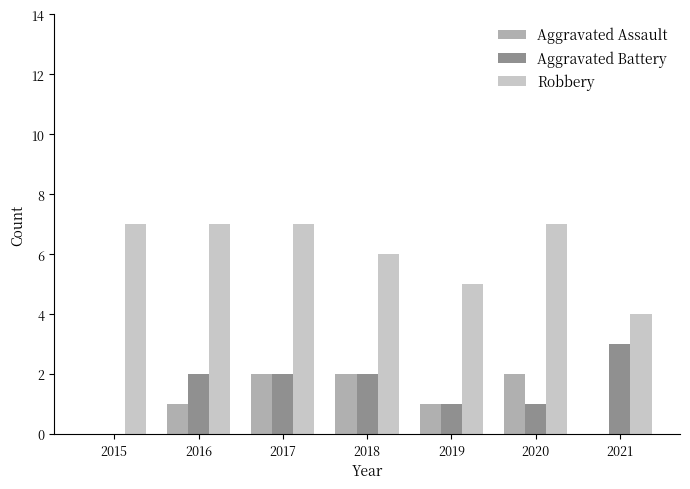

What are all the series names shown in the legend?

Aggravated Assault, Aggravated Battery, Robbery